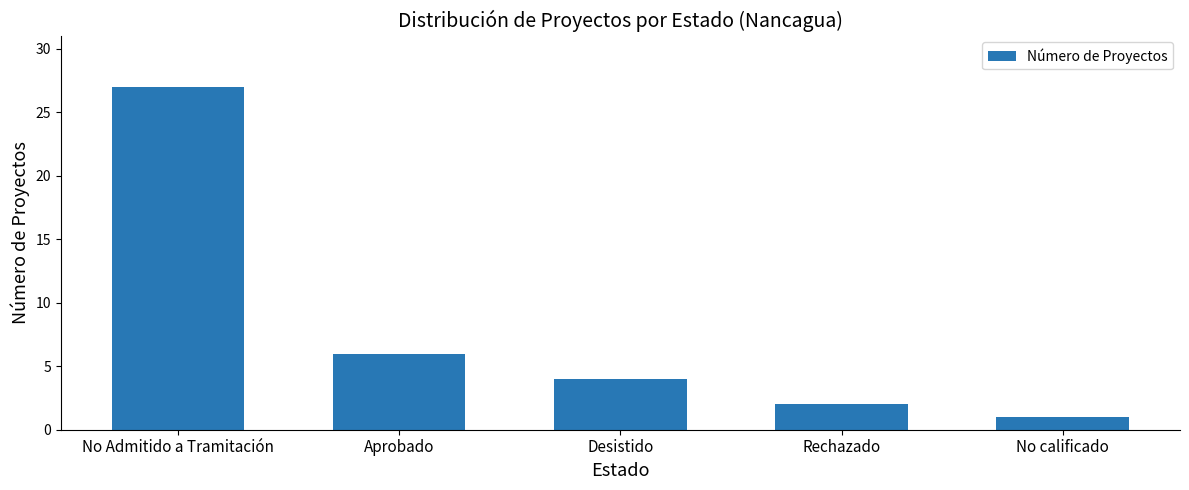

How many bars are there in total?

5